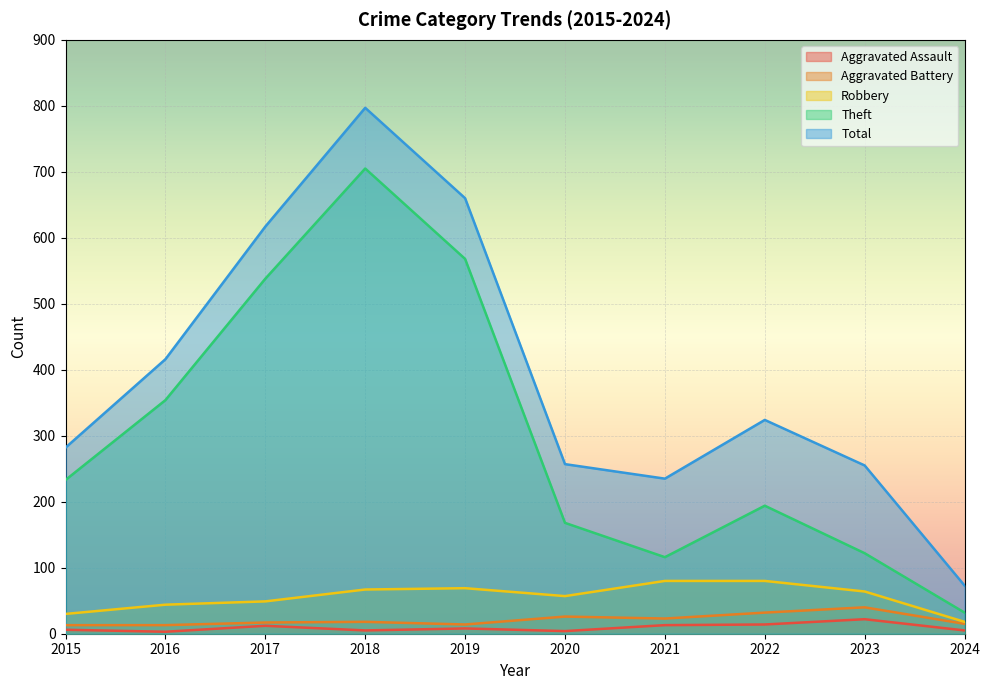

At 2023, list the series in order from smallest to largest.

Aggravated Assault, Aggravated Battery, Robbery, Theft, Total